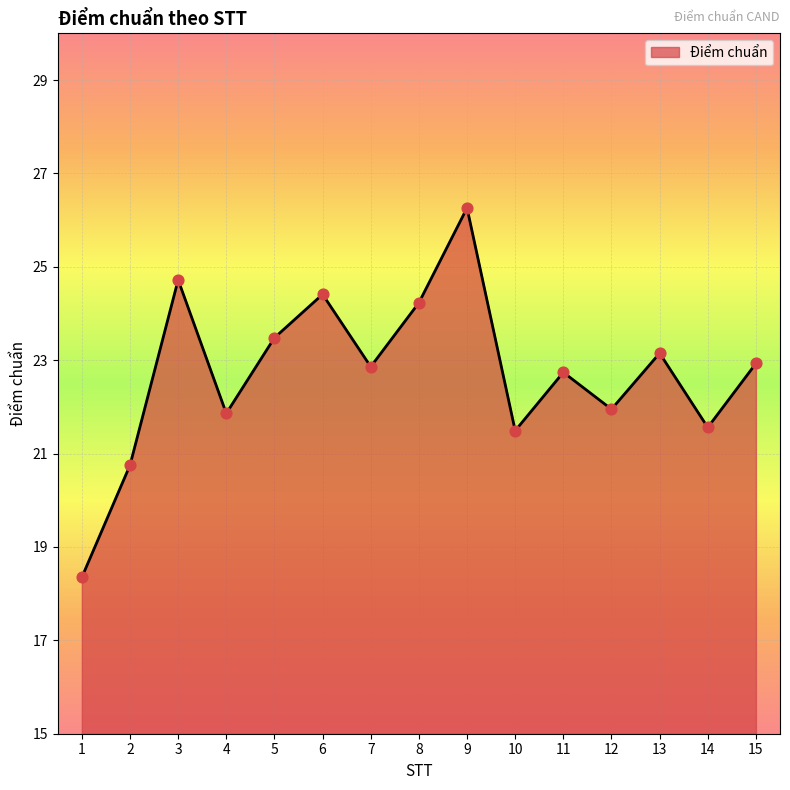

Which has a higher value, 10 or 1?

10